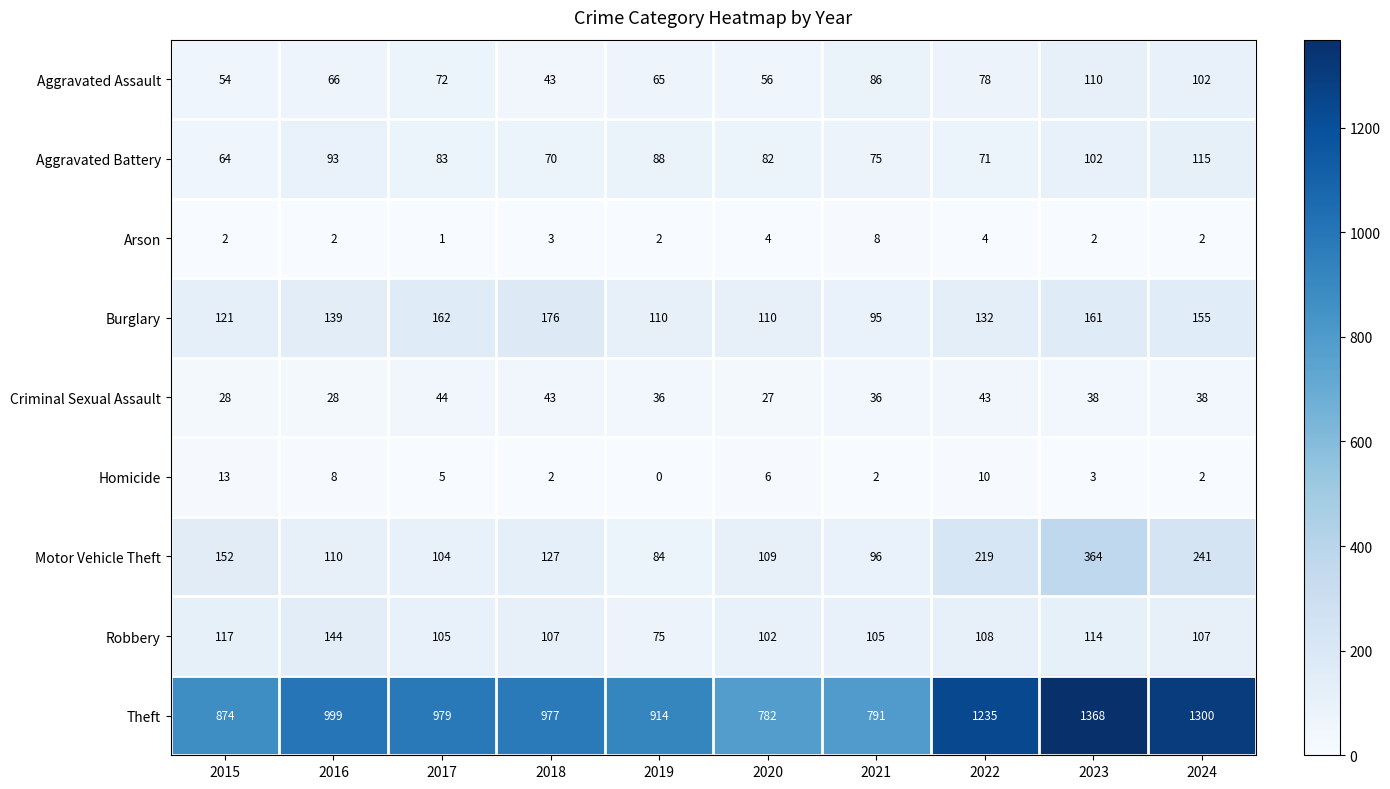

What is the maximum value shown in the chart?

1368